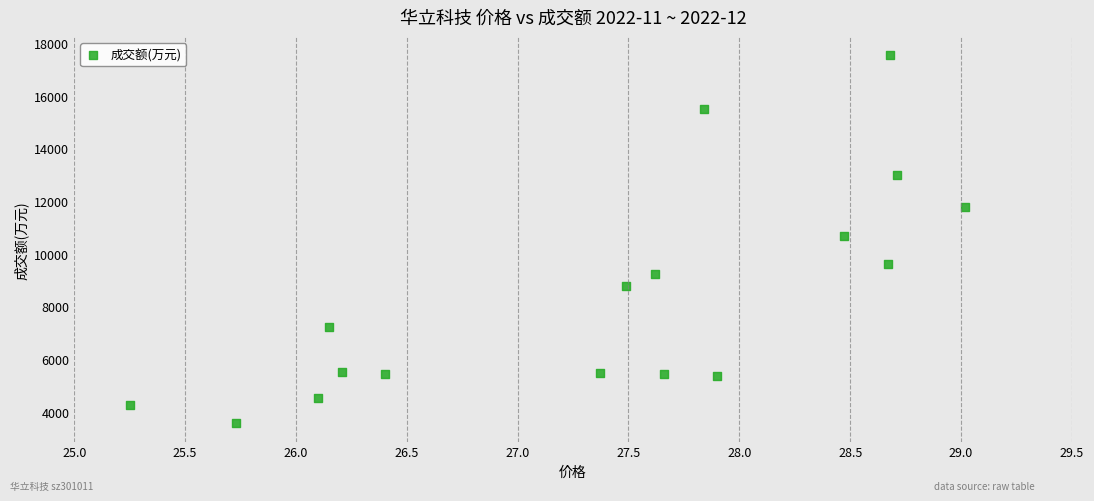

What is the range of Y values (max minus min)?

13966